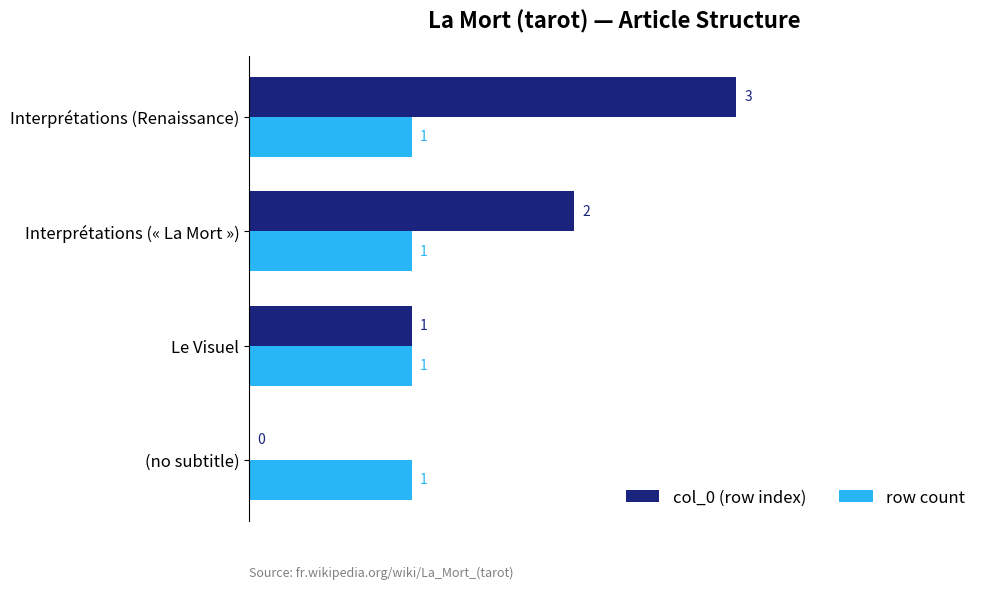

The col_0 (row index) series shows 2 at Interprétations (« La Mort »). True or false?

True